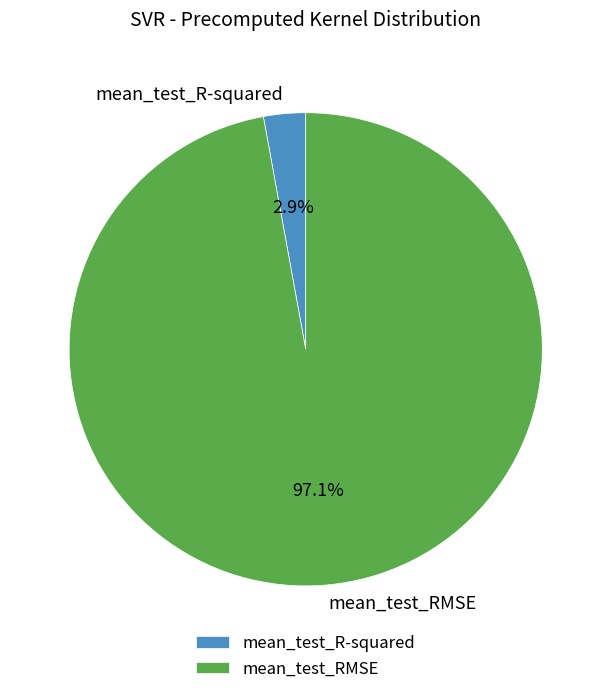

Which category has the biggest portion of the pie?

mean_test_RMSE